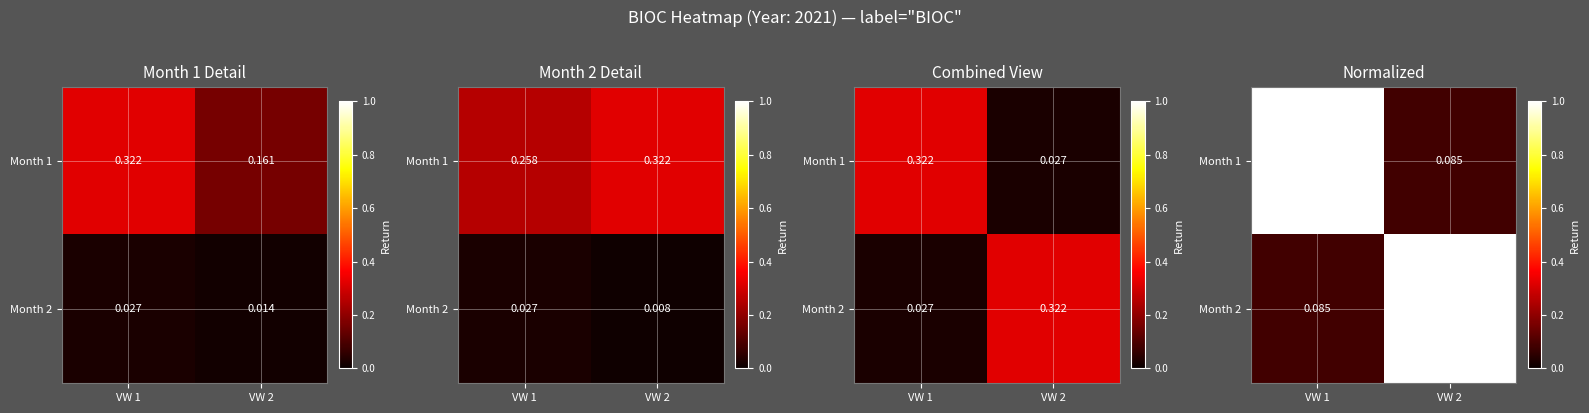

What is the spread (max minus min) of values at VW 2?

0.9